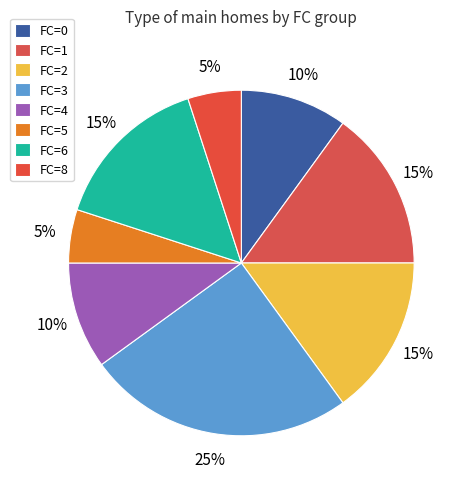

How many segments does this pie chart have?

8